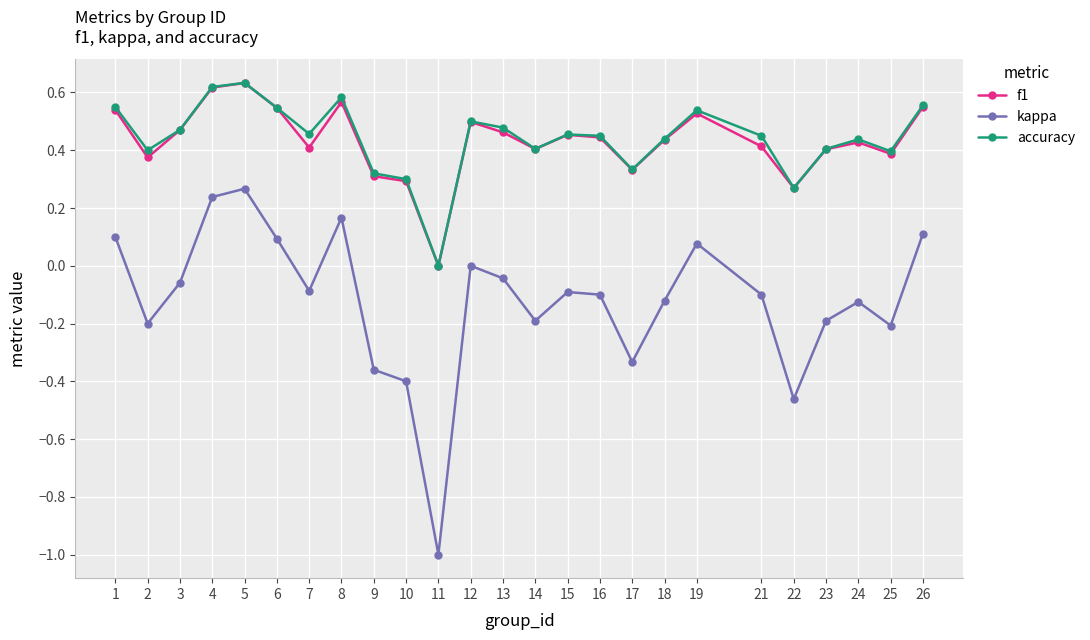

Where is the first local maximum for f1?

5